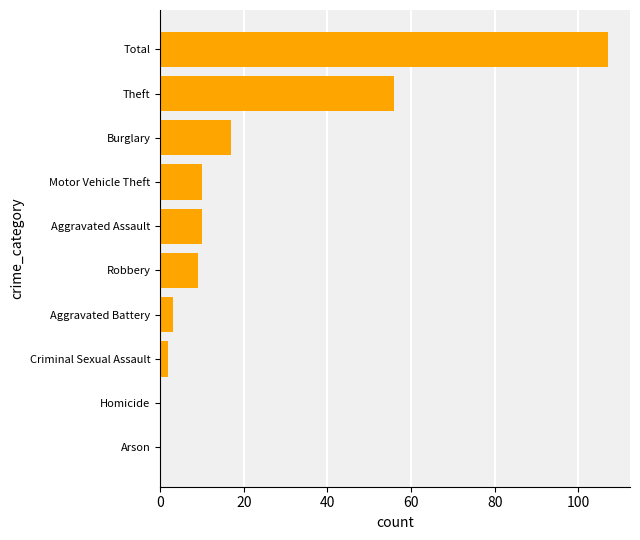

The value at Arson is 0. True or false?

True